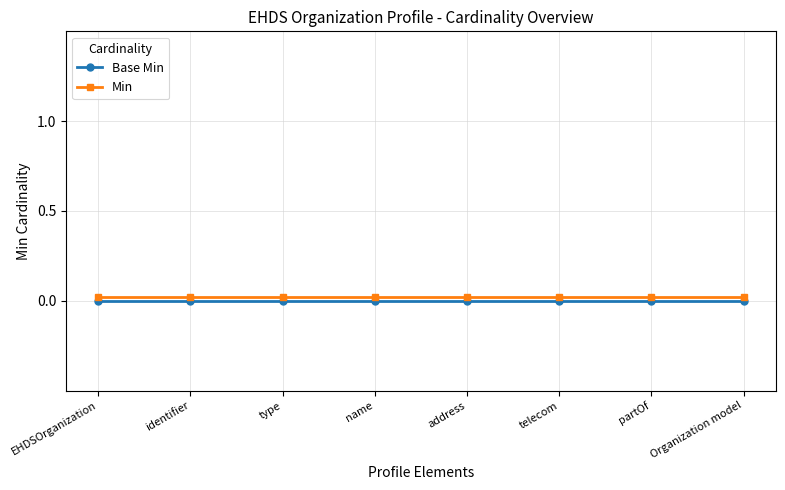

Is the value of Base Min at partOf greater than the value of Min at telecom?

No